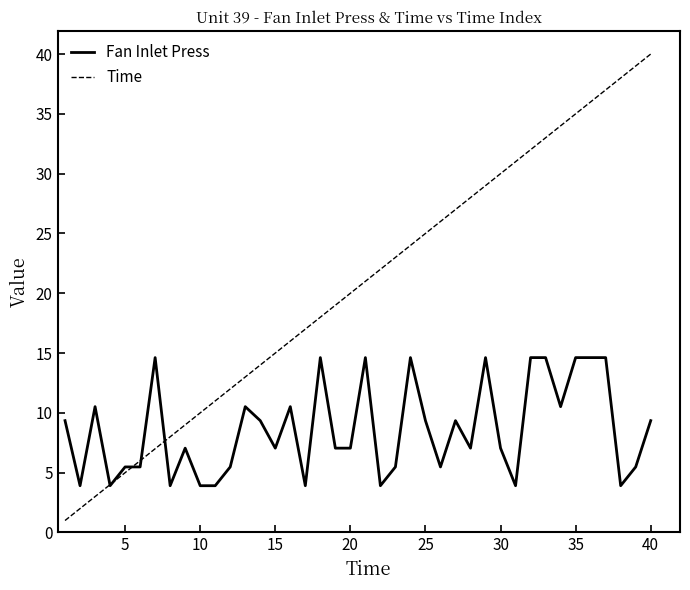

Which series has the widest spread of values?

Time